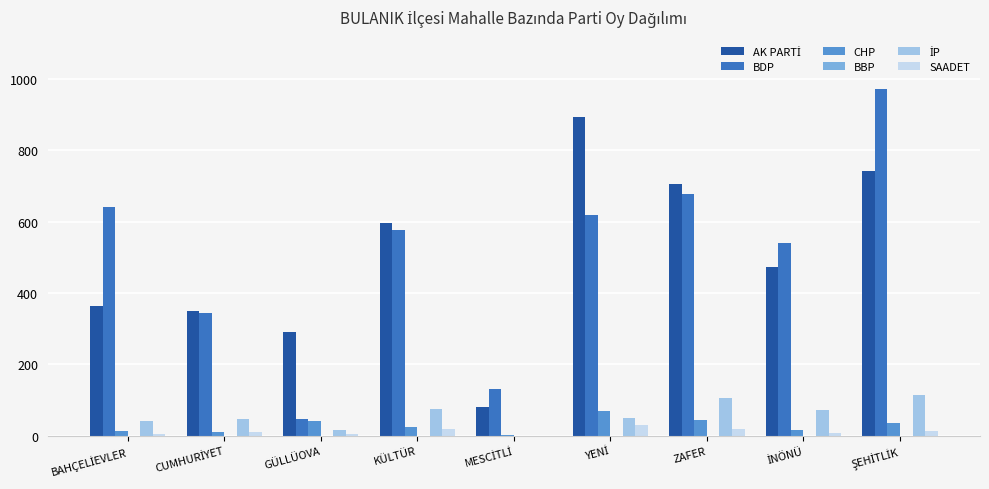

What is the maximum value shown in the chart?

973